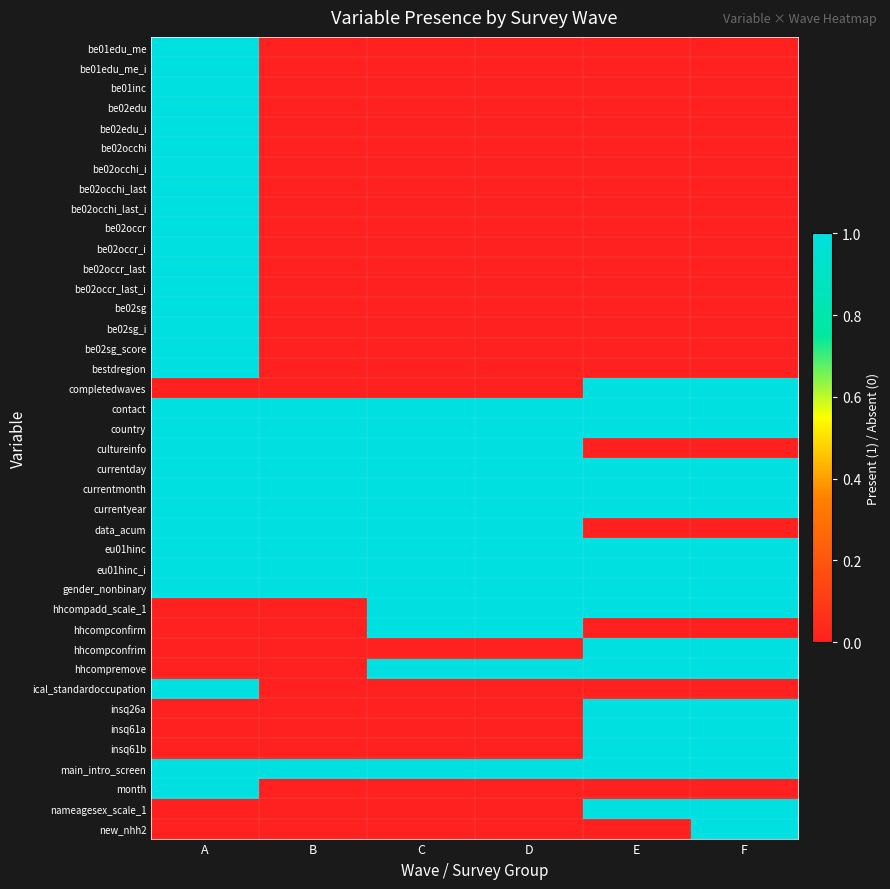

Rank the series by their maximum value, from highest to lowest.

be01edu_me, be01edu_me_i, be01inc, be02edu, be02edu_i, be02occhi, be02occhi_i, be02occhi_last, be02occhi_last_i, be02occr, be02occr_i, be02occr_last, be02occr_last_i, be02sg, be02sg_i, be02sg_score, bestdregion, completedwaves, contact, country, cultureinfo, currentday, currentmonth, currentyear, data_acum, eu01hinc, eu01hinc_i, gender_nonbinary, hhcompadd_scale_1, hhcompconfirm, hhcompconfrim, hhcompremove, ical_standardoccupation, insq26a, insq61a, insq61b, main_intro_screen, month, nameagesex_scale_1, new_nhh2